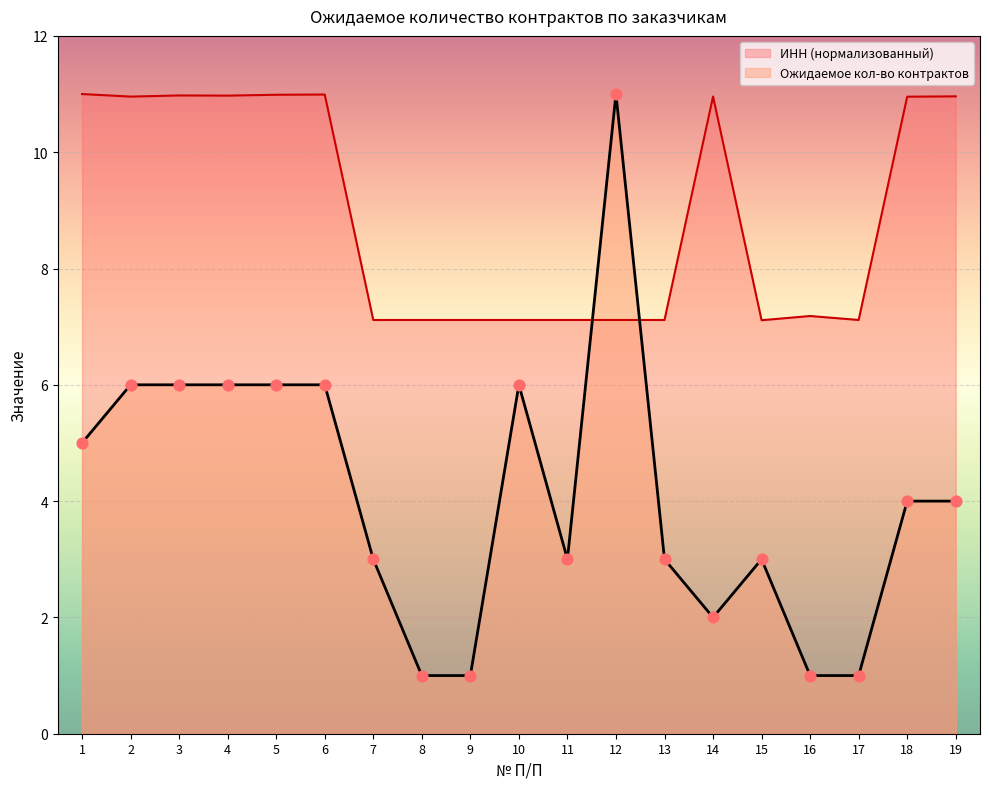

At how many categories does at least one series exceed 7?

19